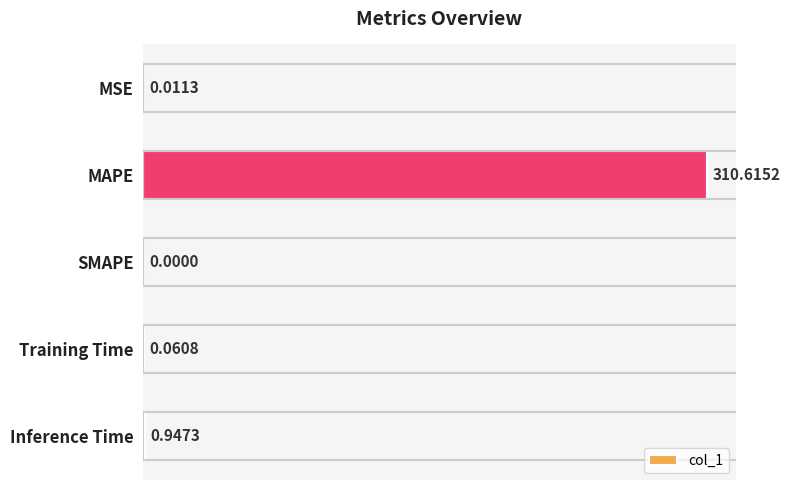

What is the sum of all values?

311.6